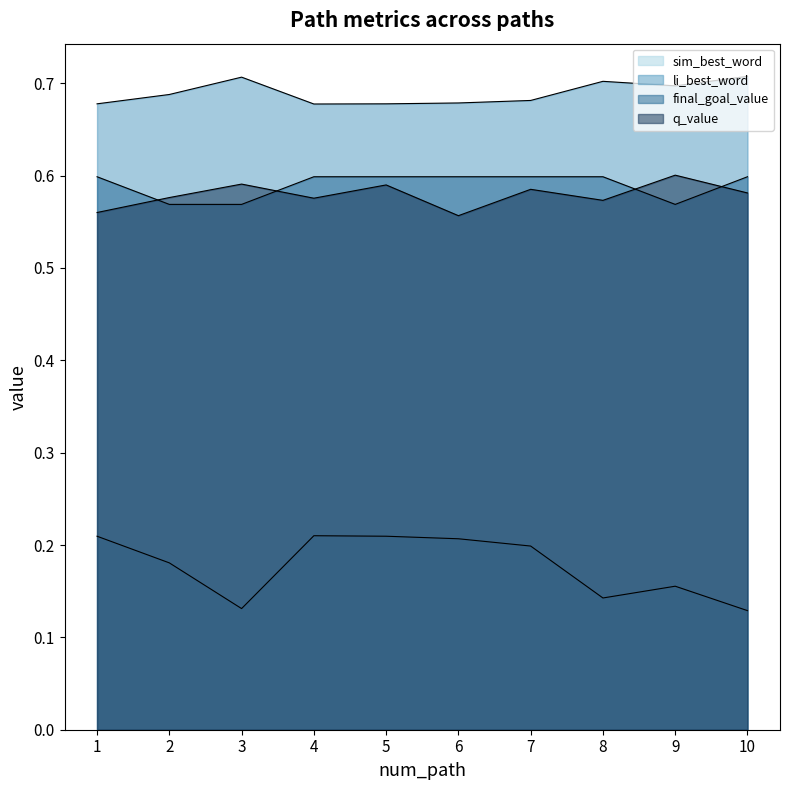

Between 7 and 9, which series saw the biggest shift?

sim_best_word